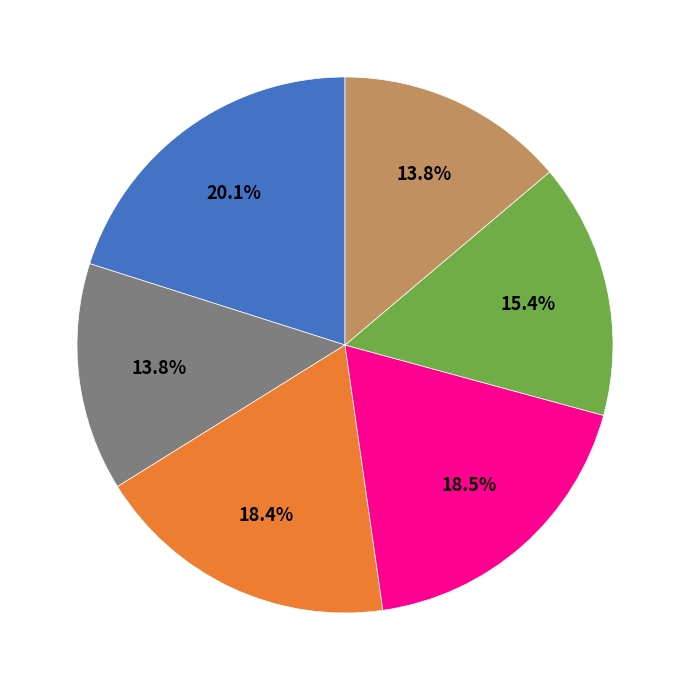

Is there any slice that represents more than half of the pie?

No